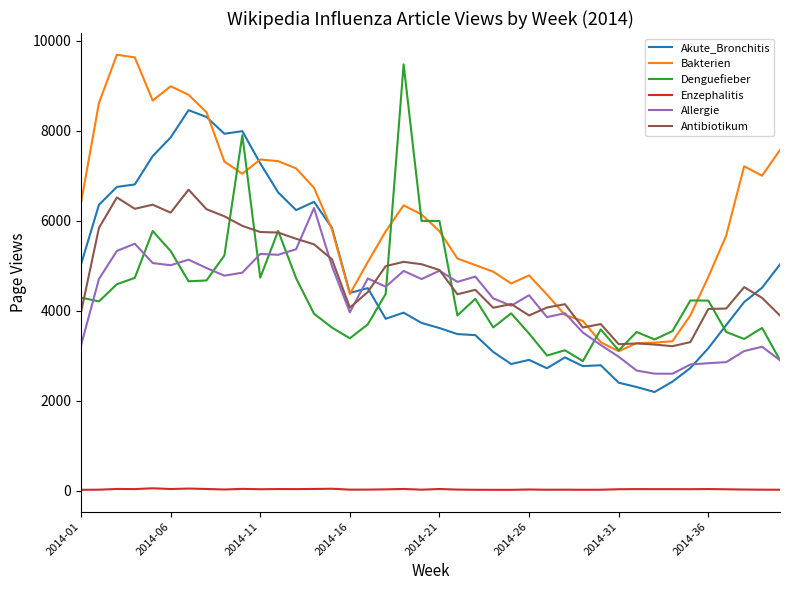

What is the minimum value for Akute_Bronchitis?

2190